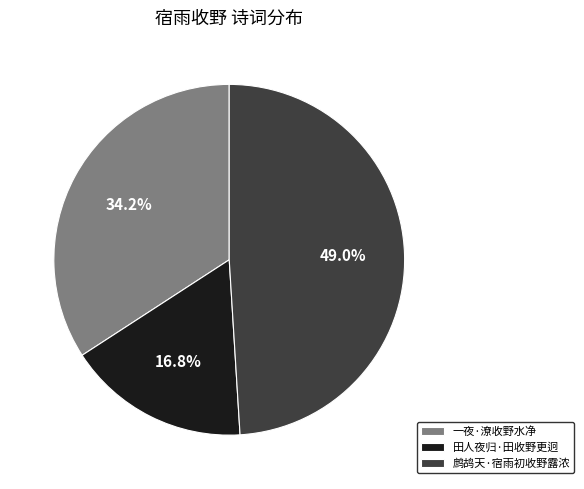

To the nearest percent, what is the combined percentage of 田人夜归·田收野更迥 and 鹧鸪天·宿雨初收野露浓?

66%